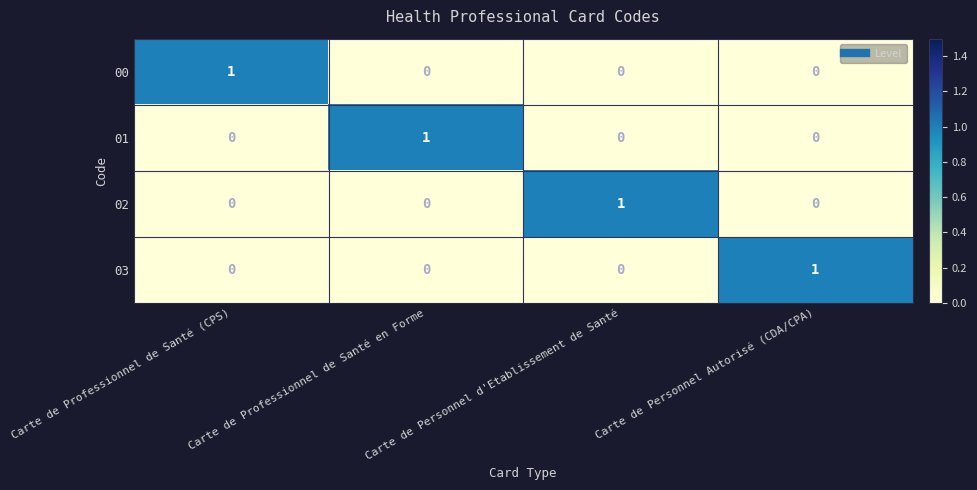

How many 00 values are between 0 and 1?

4